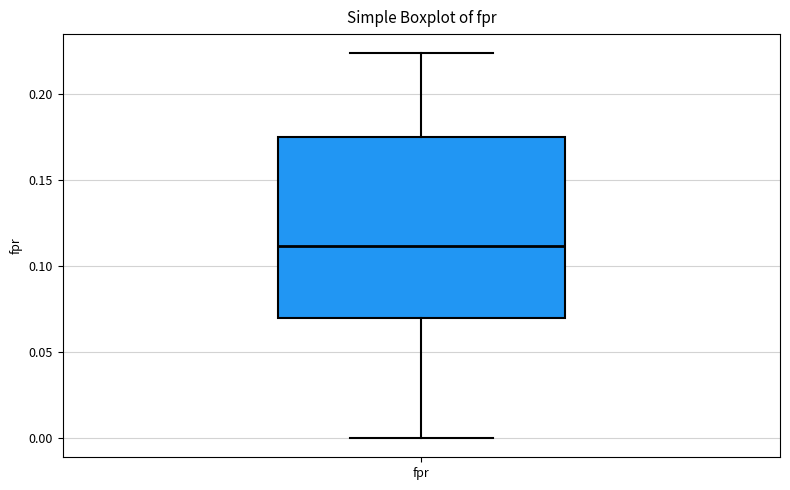

Transcribe this box plot: give where the median line is, the range the box spans, and where the two whiskers end, as read against the y-axis. The values are not printed on the chart, so give them approximately, as read against the axis.

median 0.110, box 0.070 to 0.175, whiskers 0.000 to 0.225